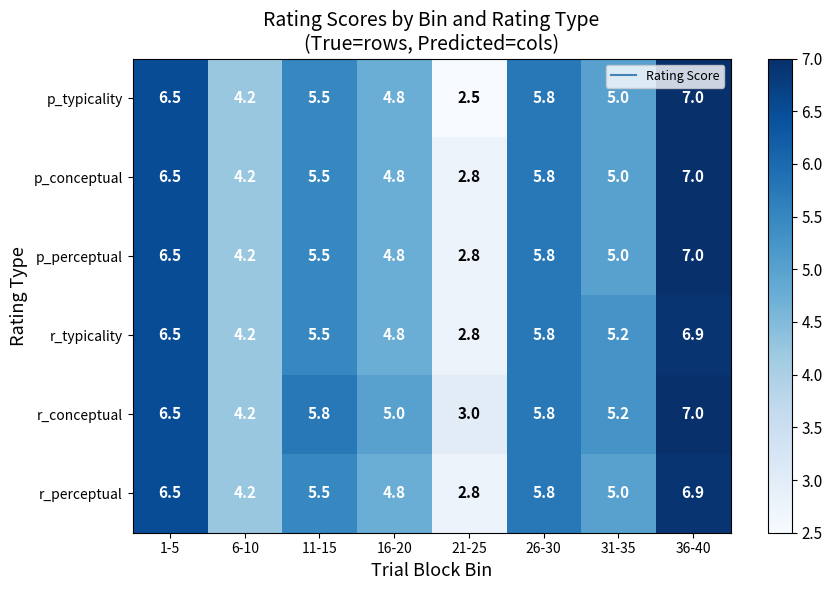

True or false: r_conceptual has a value of 2.6 at 1-5.

False